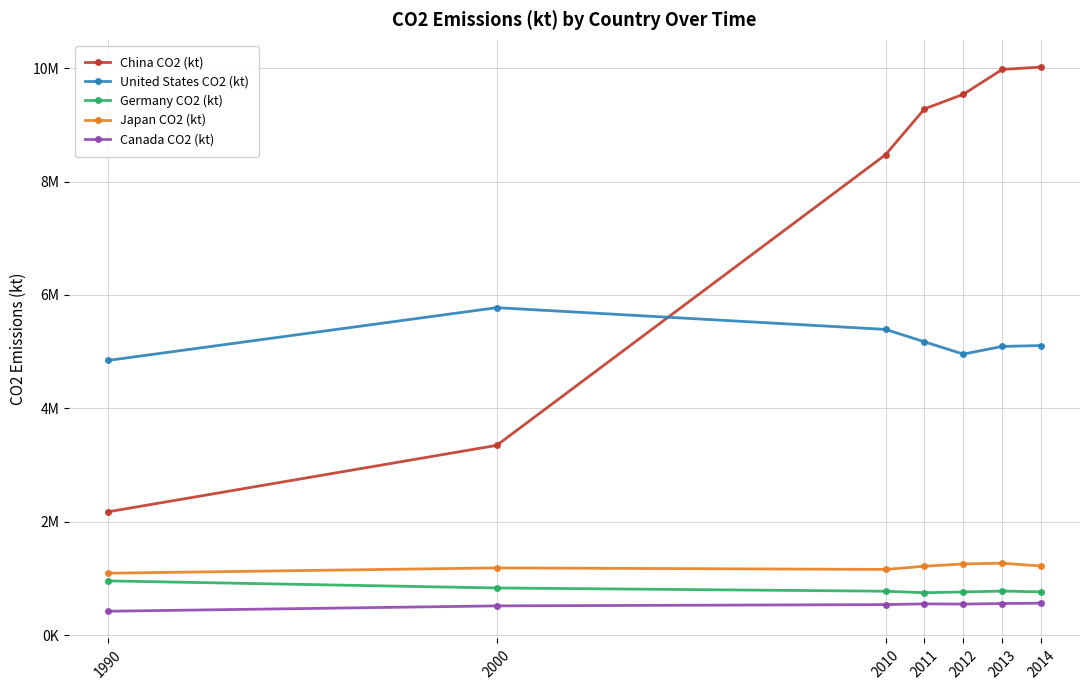

At which category does the chart reach its peak across all series?

2014